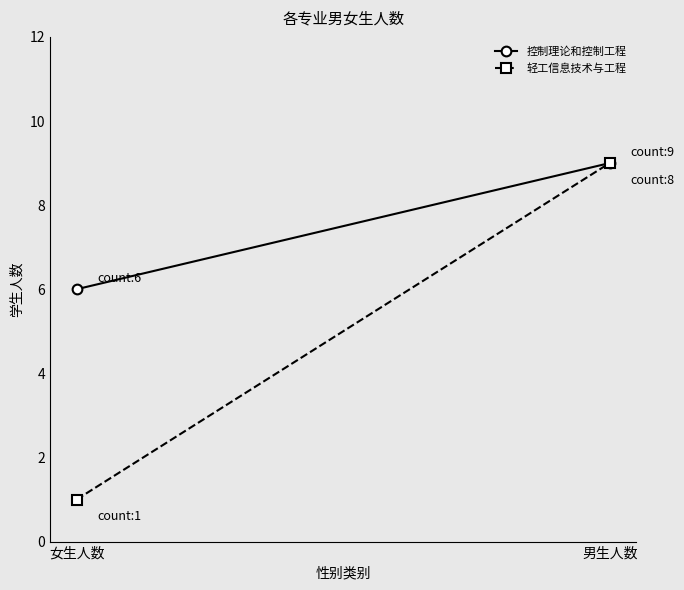

List the series in order of their overall mean, highest first.

控制理论和控制工程, 轻工信息技术与工程